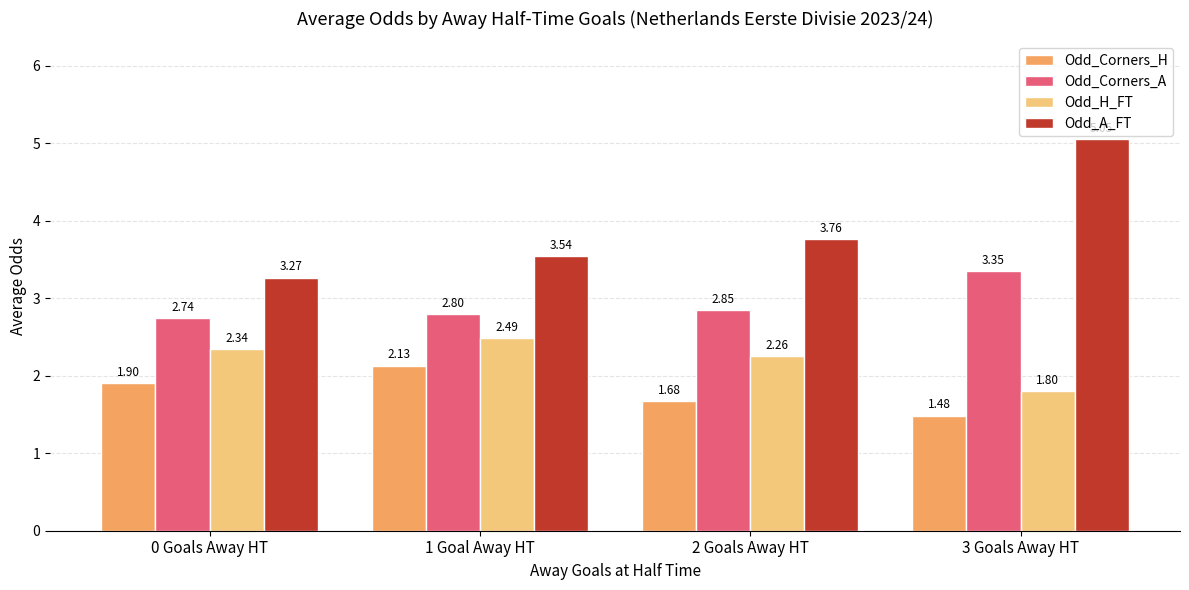

At how many categories does at least one series exceed 4?

1